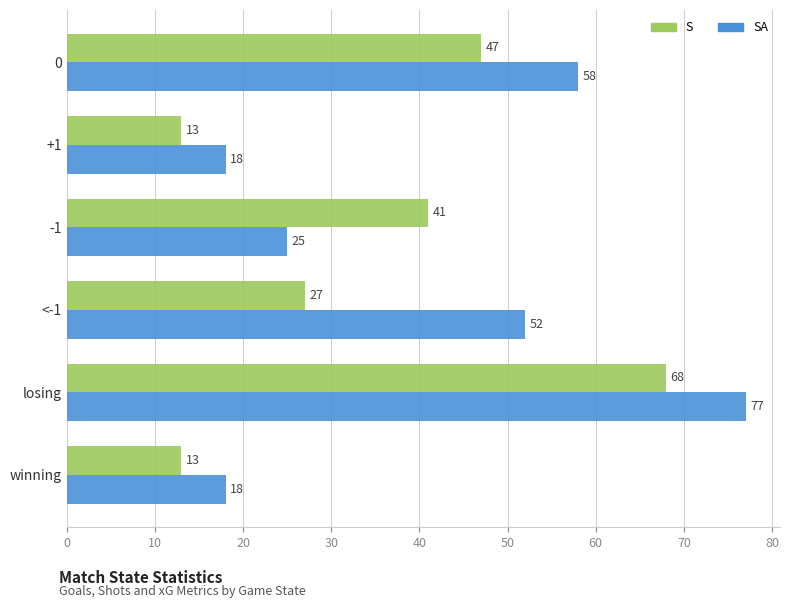

What is the difference between the maximum and minimum values in the SA series?

59